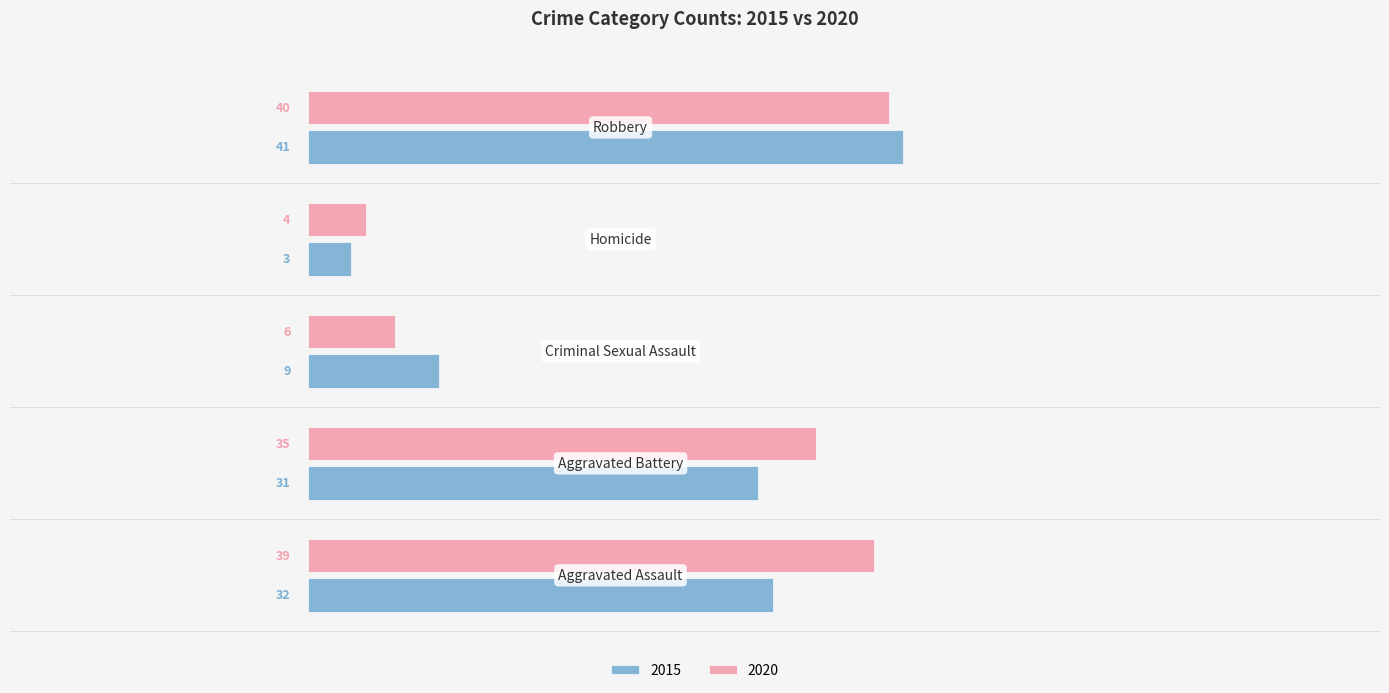

What is the lowest value of the 2015 series?

3